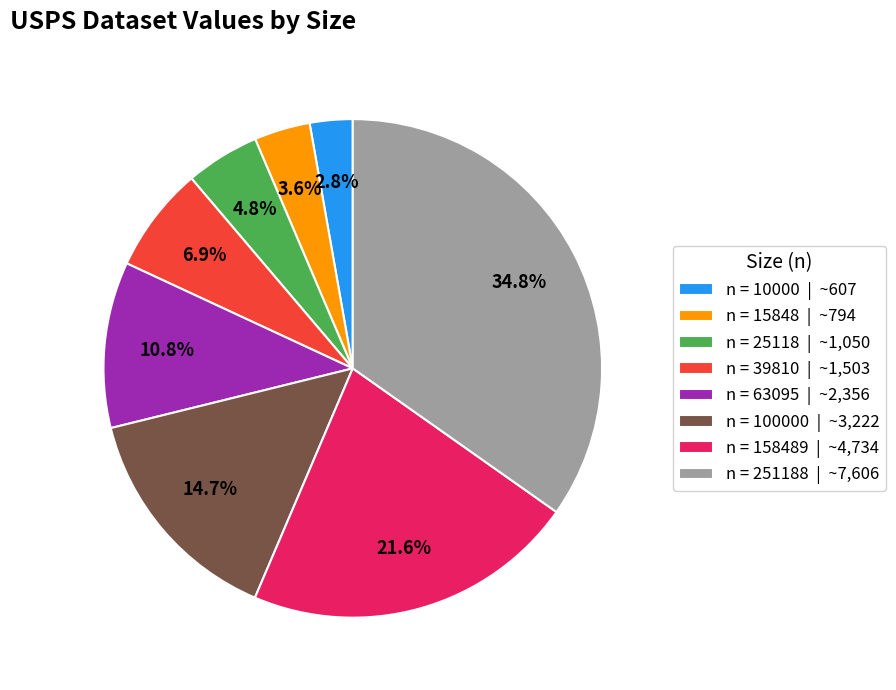

Is there any slice that represents more than half of the pie?

No